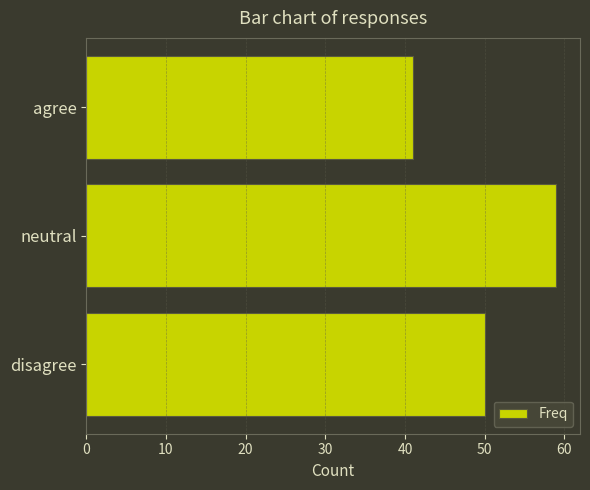

What is the smallest value displayed?

41